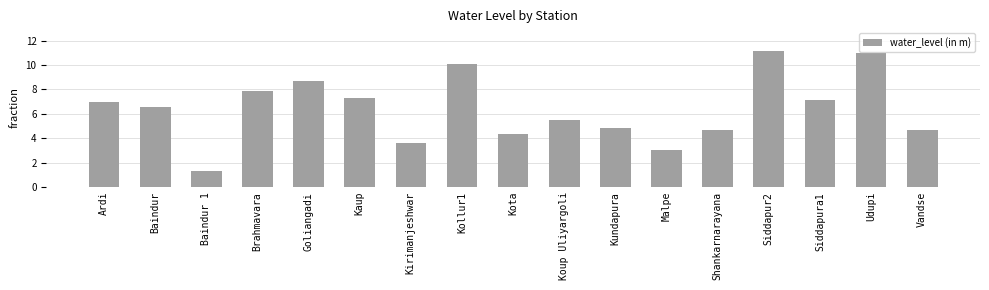

How many data points are less than 6?

8